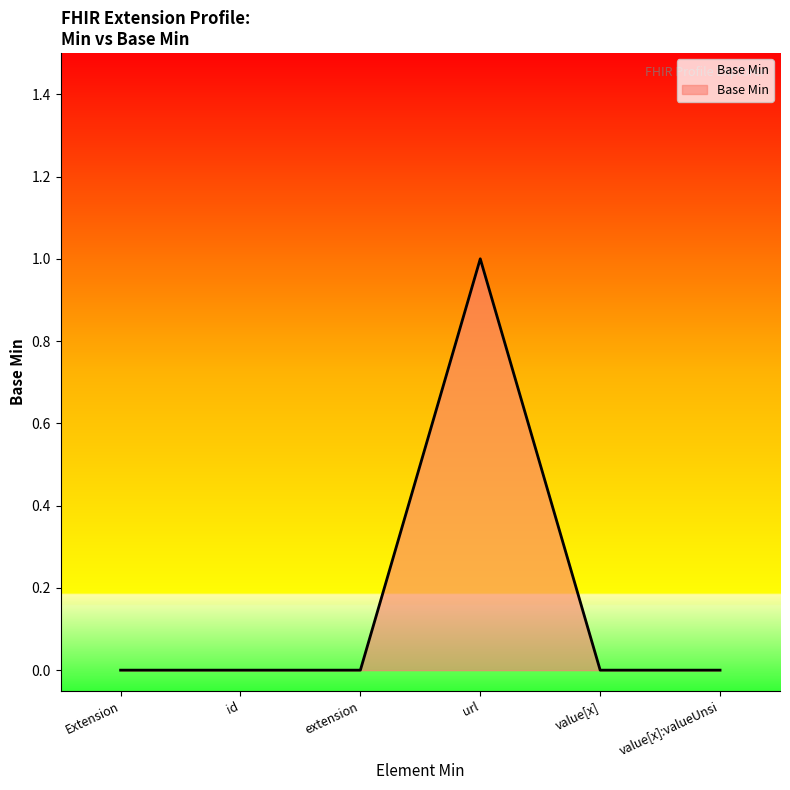

How many lines are shown in the chart?

1